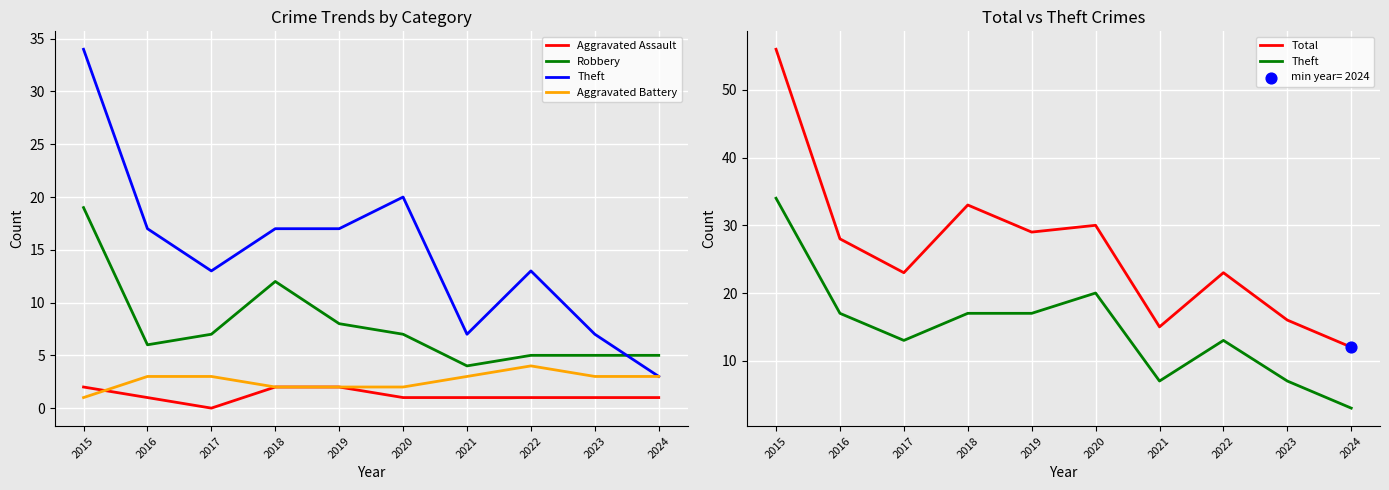

Which series has the largest total across all categories?

Total